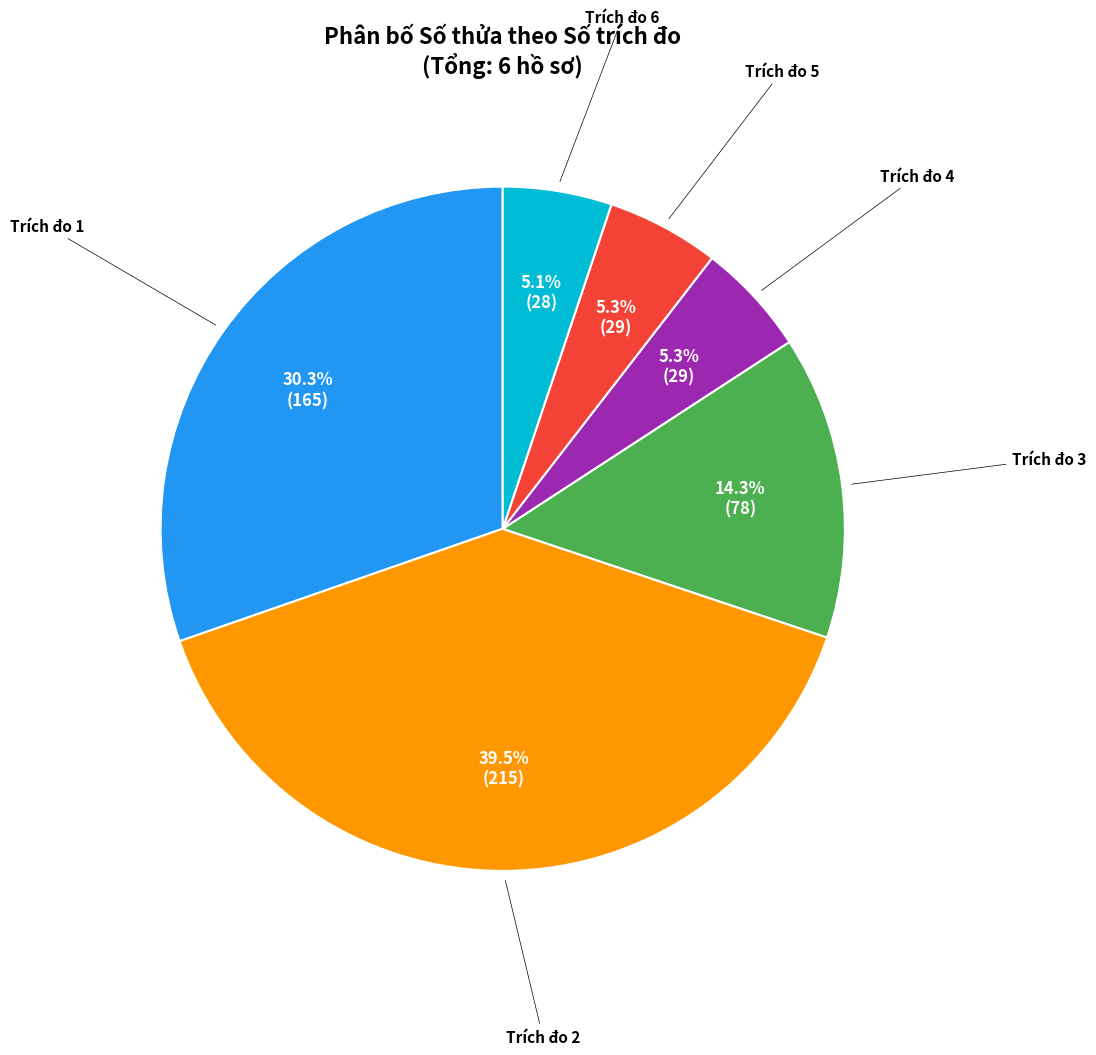

Is there a majority slice in this chart?

No